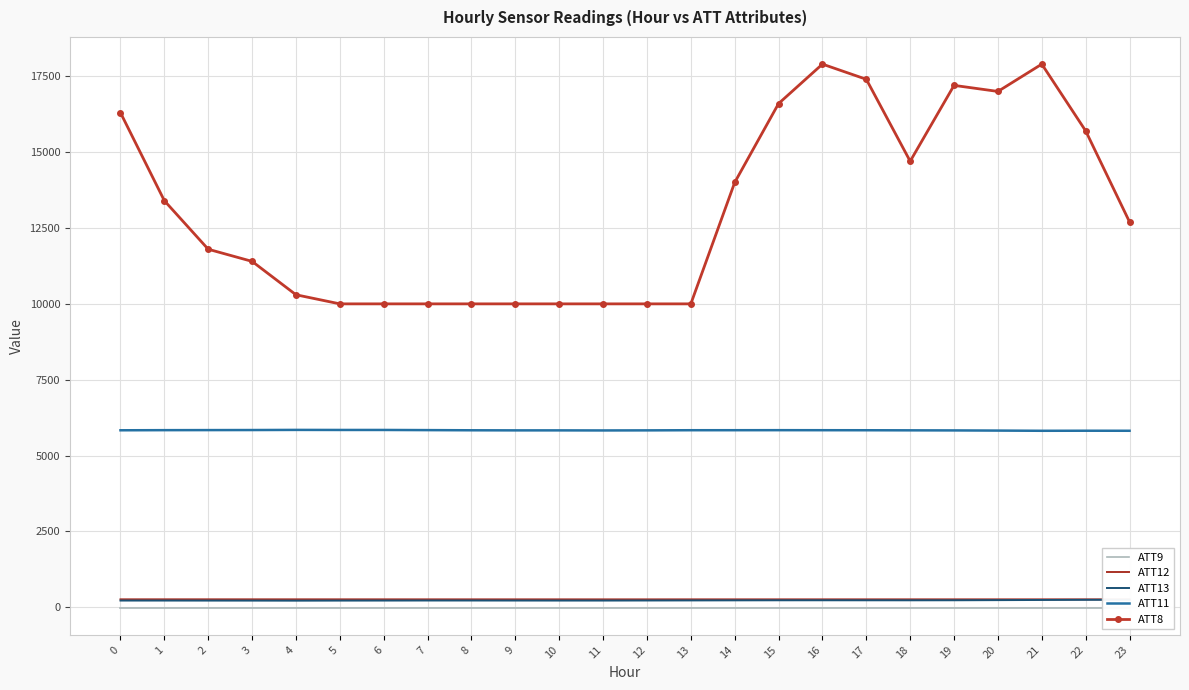

What is the difference between the highest and lowest values at 12?

10010.0